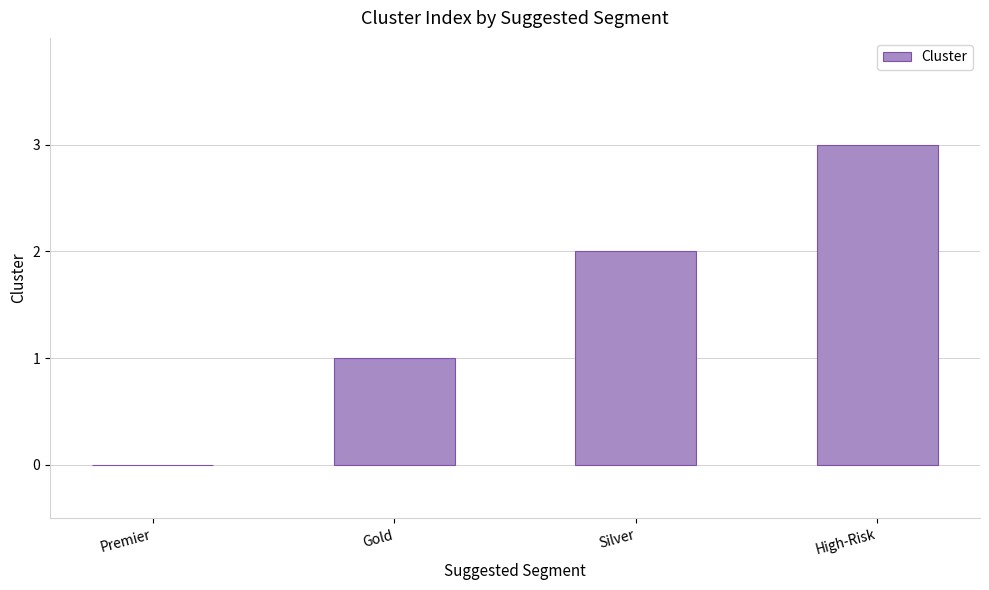

Read the value at High-Risk.

3